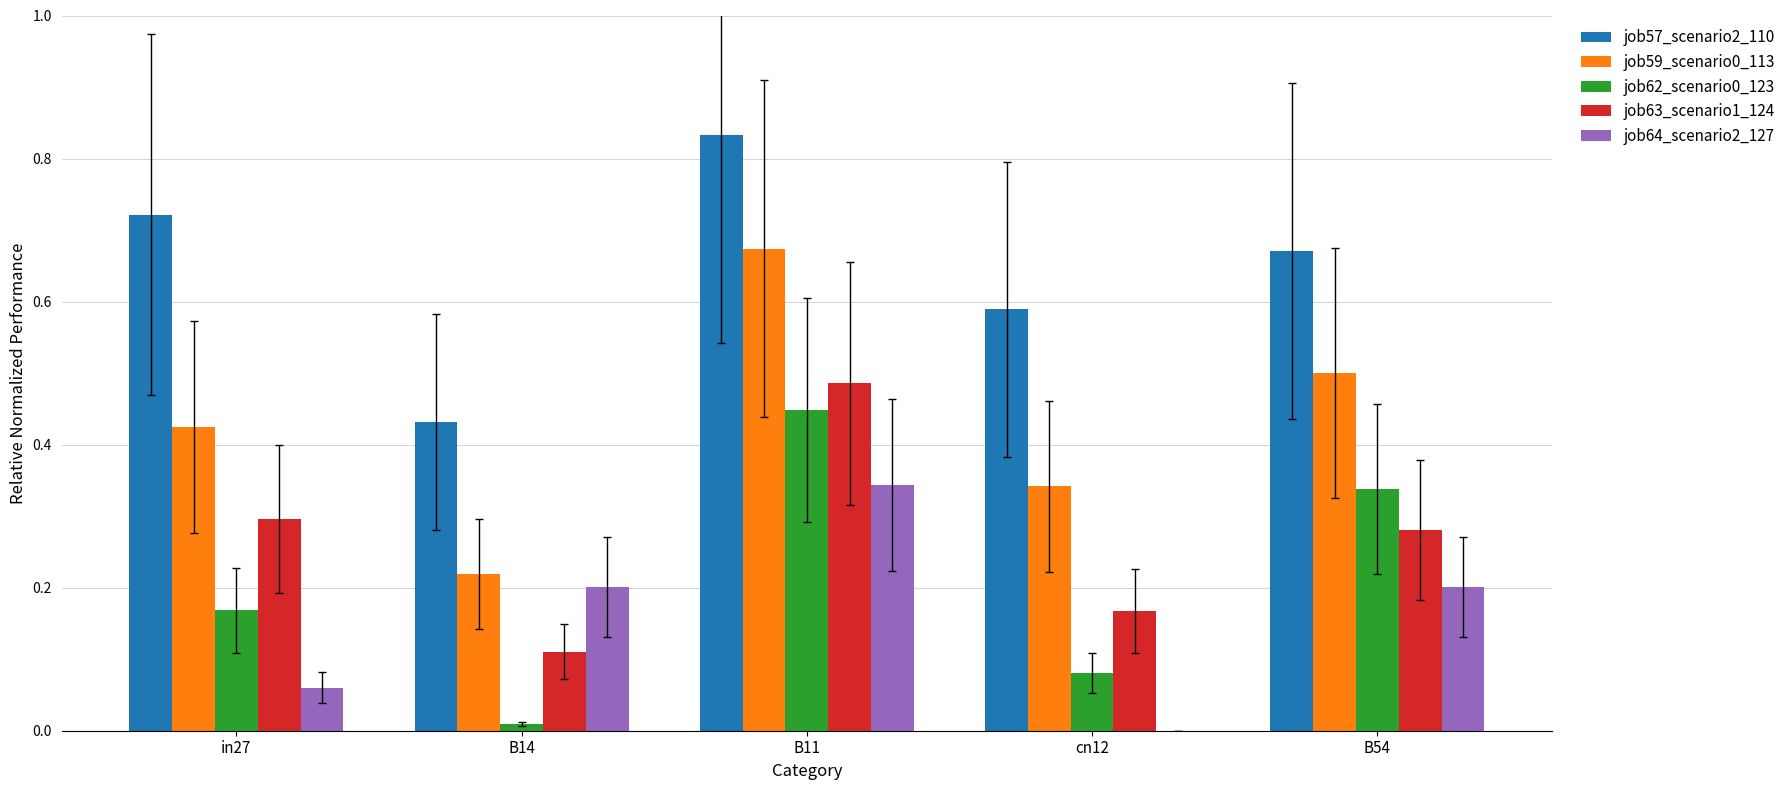

What is the sum of the job57_scenario2_110 values at in27 and cn12?

1.3